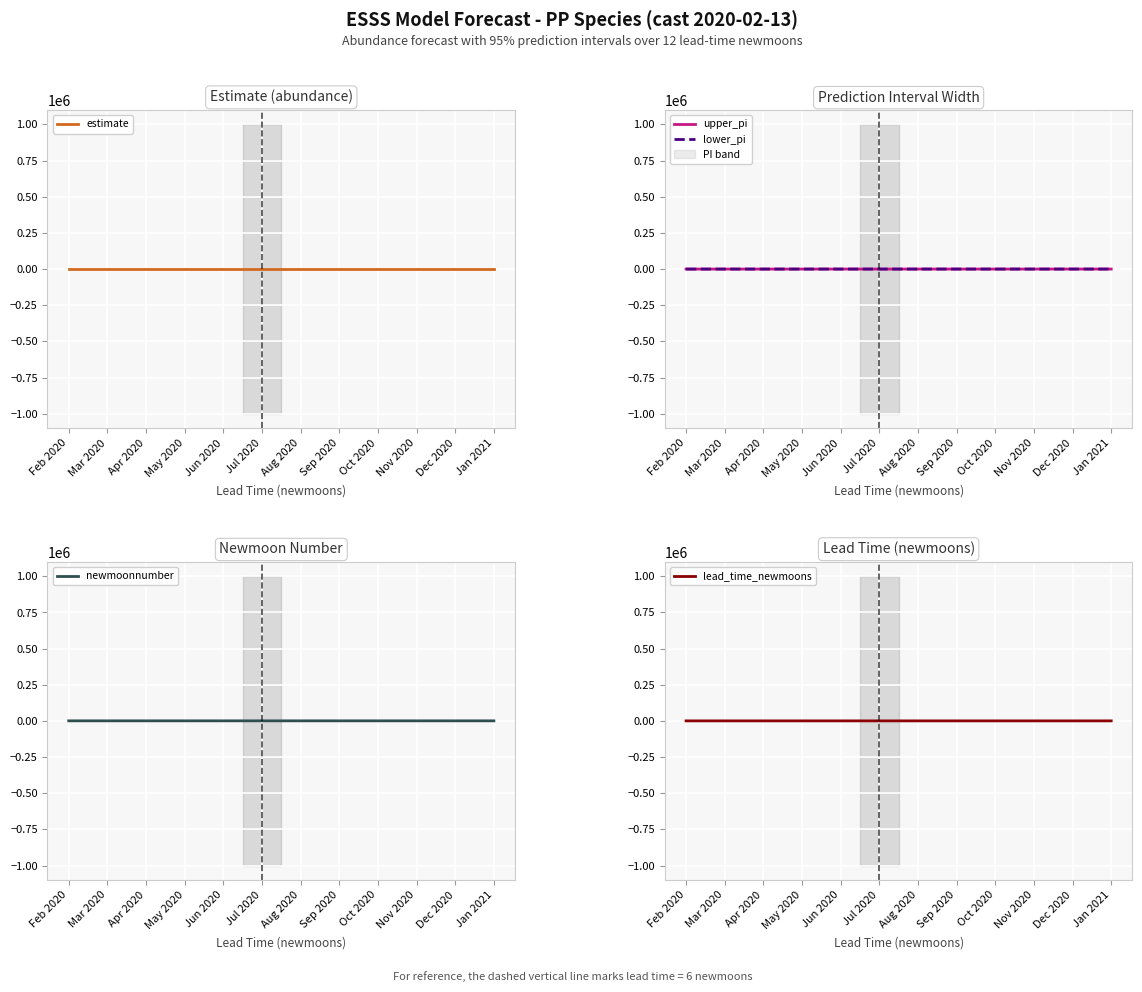

What is the highest value of the lower_pi series?

232.9